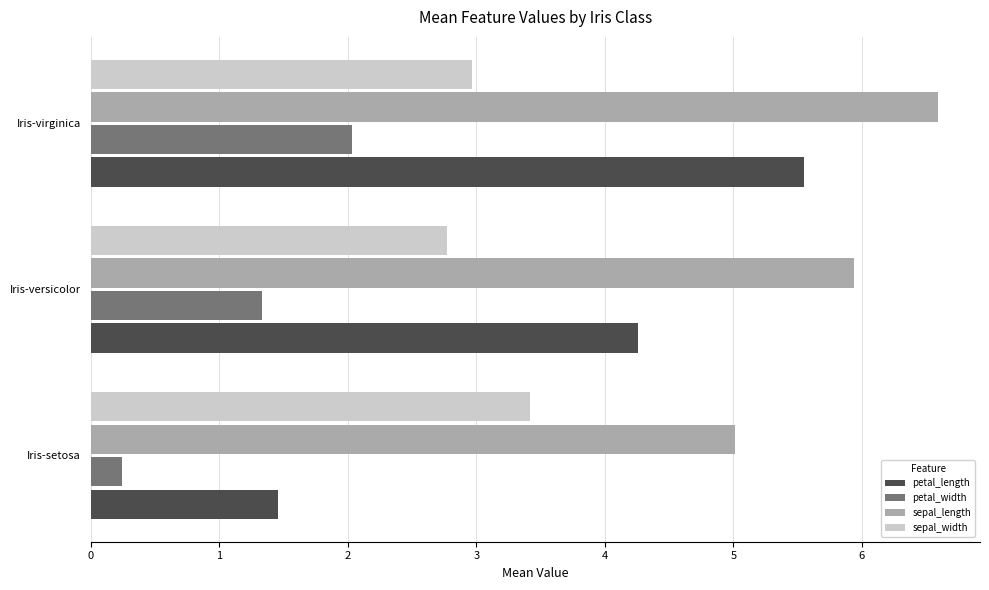

Which series has the widest spread of values?

petal_length